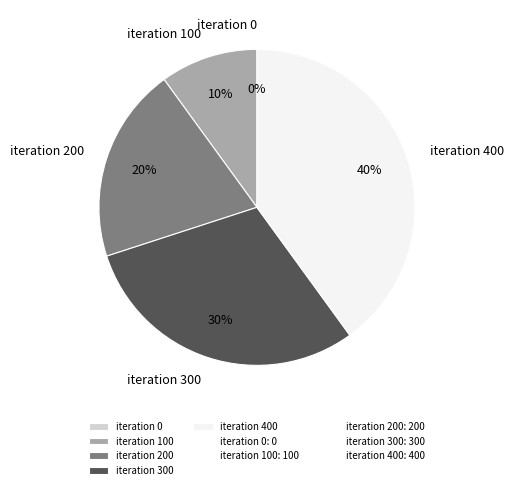

Rank the categories by value from lowest to highest.

iteration 0, iteration 100, iteration 200, iteration 300, iteration 400